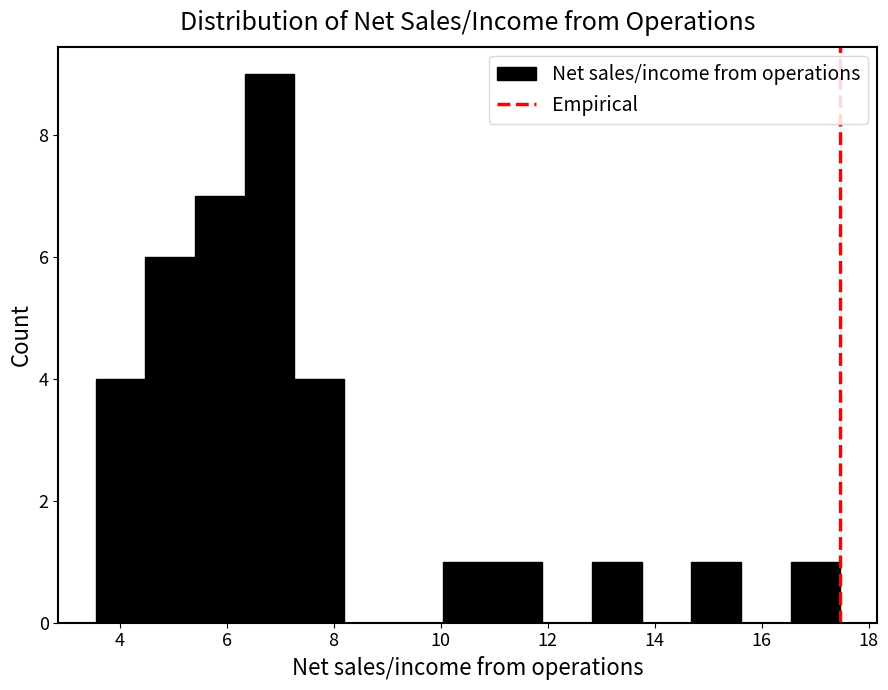

How tall is the bar that spans 5.4 to 6.4 on the x-axis? Neither the bar edges nor the heights are printed on the chart, so give them approximately, as read against the axes.

7